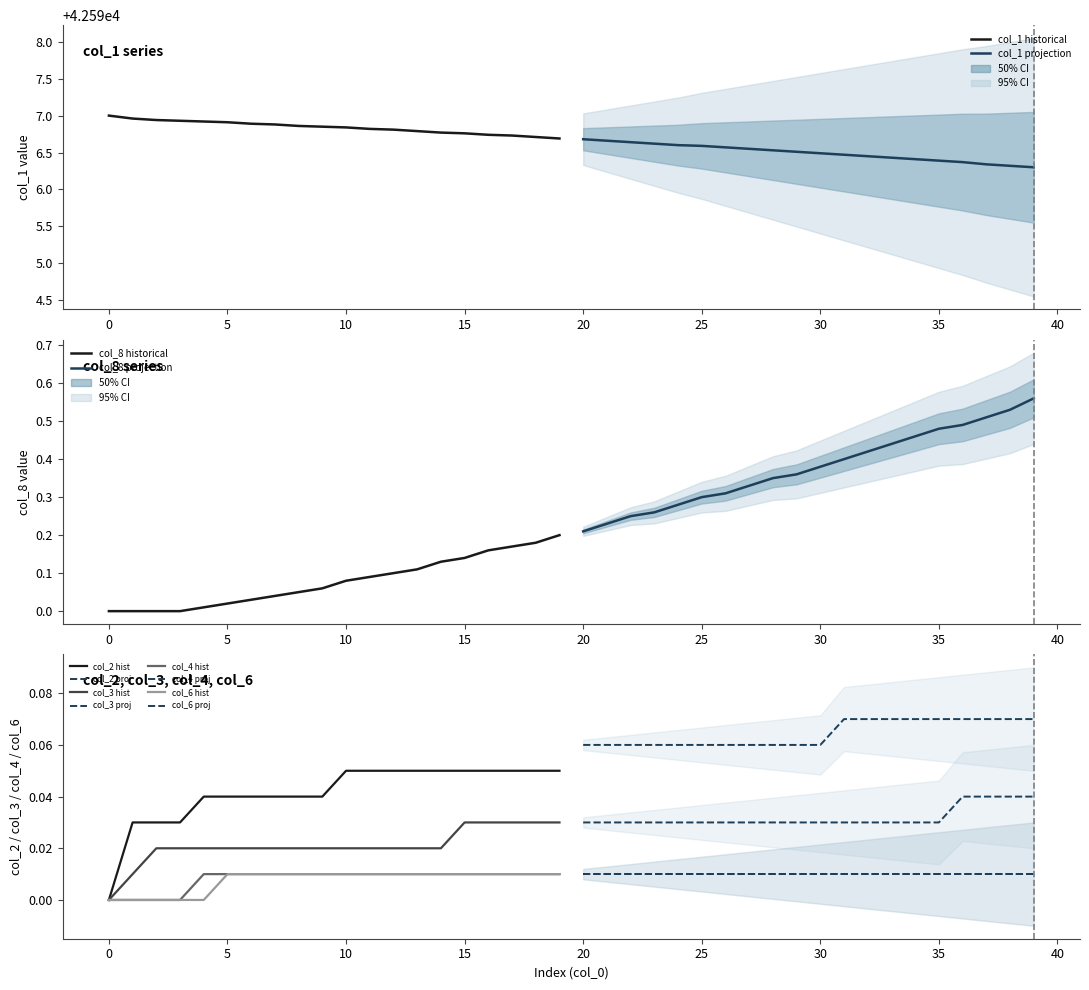

How many lines are shown in the chart?

6